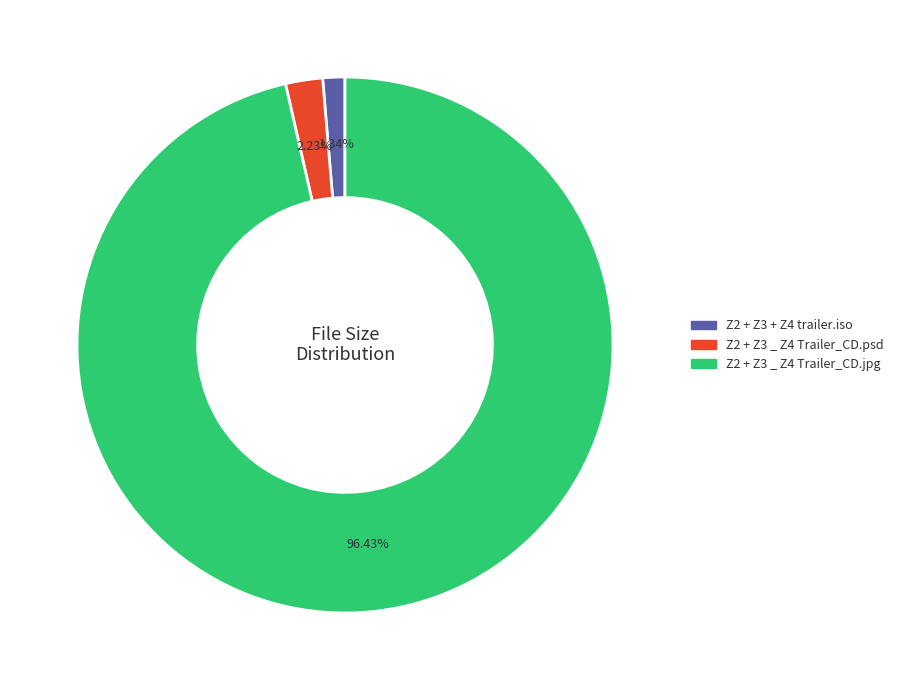

What is the smallest slice in the pie chart?

Z2 + Z3 + Z4 trailer.iso